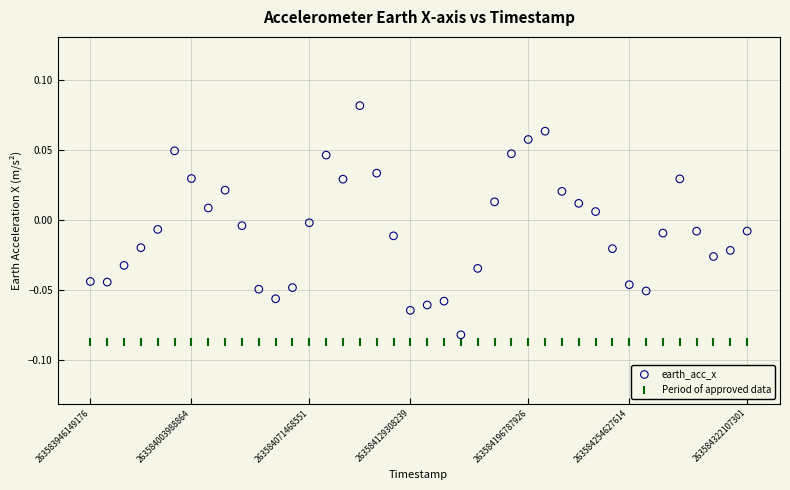

Which series contains the highest Y value?

earth_acc_x